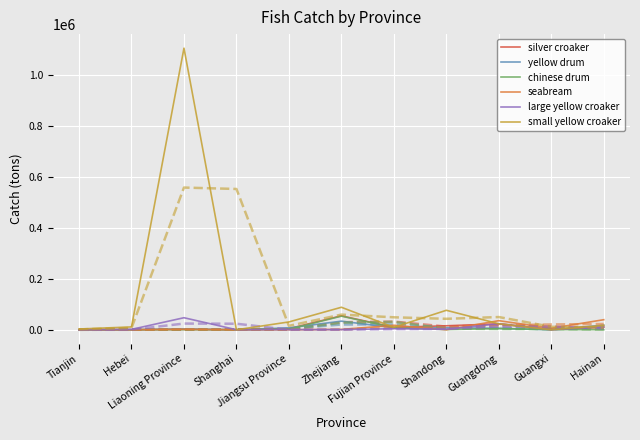

What is the maximum value shown in the chart?

1104443.0